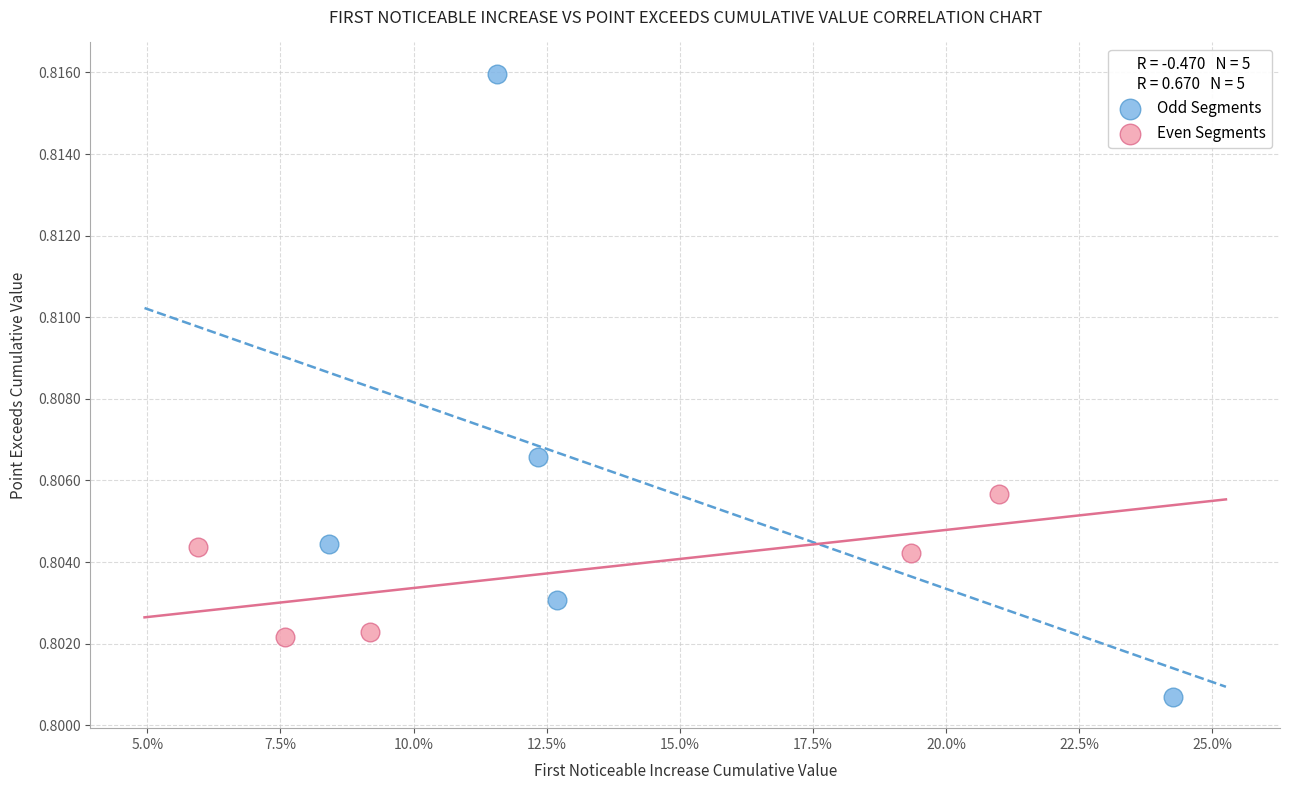

Which series reaches the maximum Y coordinate?

Odd Segments